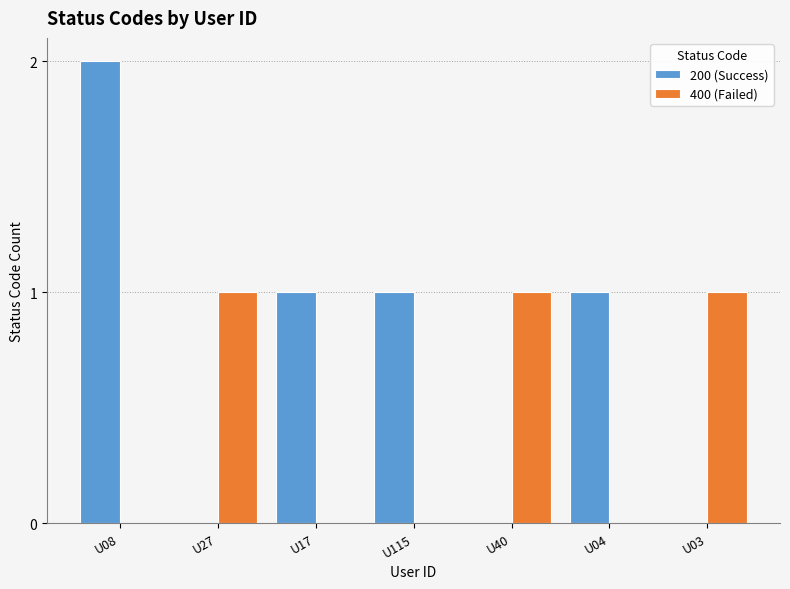

Which series changed the most between U08 and U04?

200 (Success)